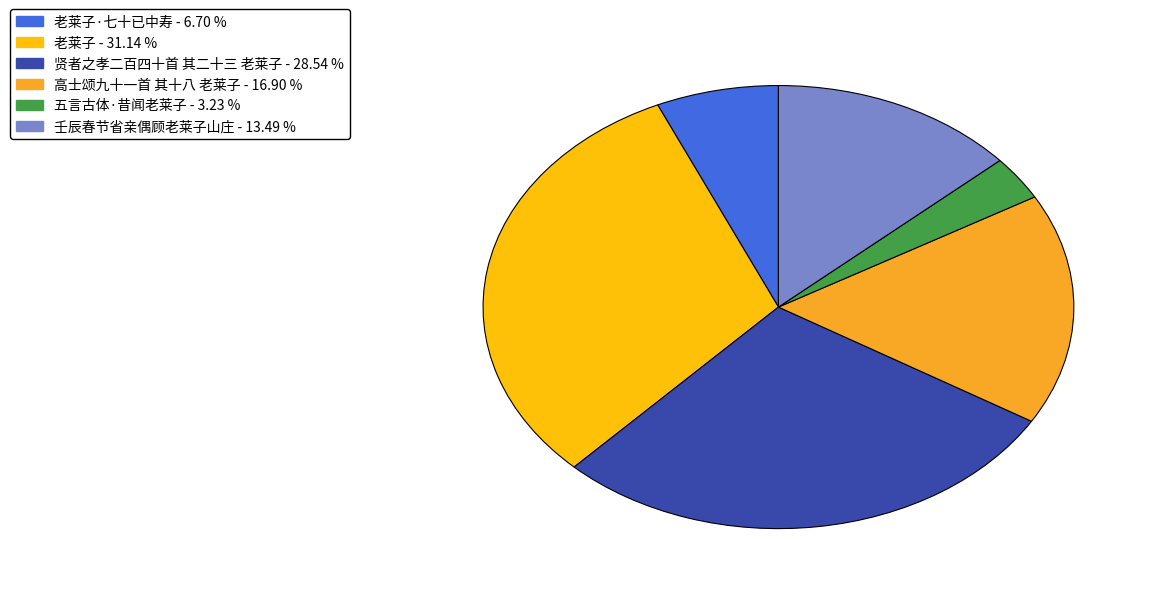

Is there any slice that represents more than half of the pie?

No